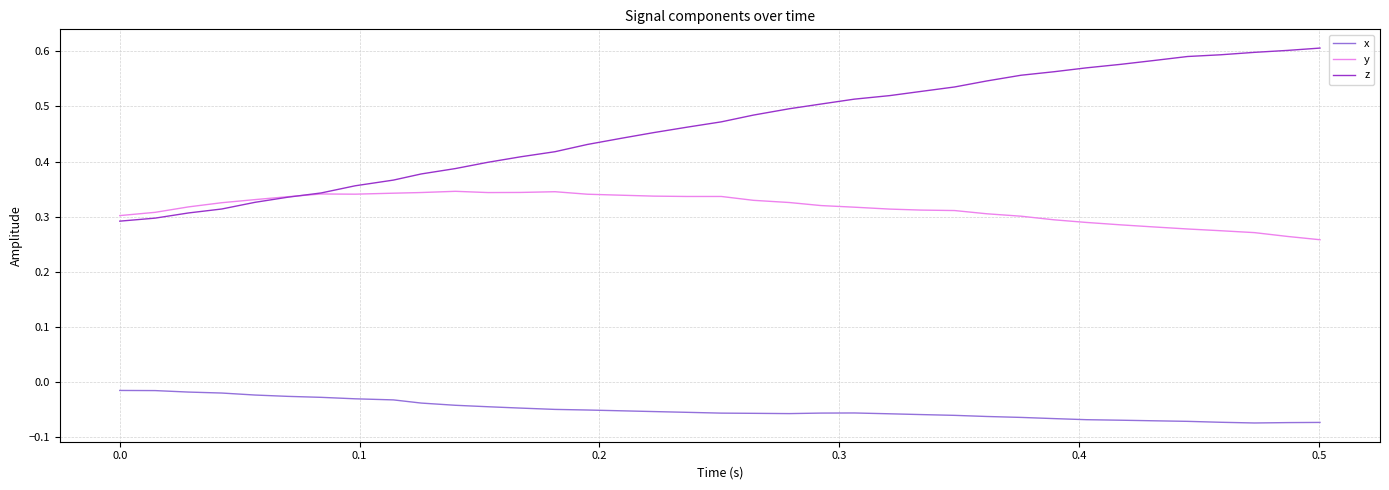

Rank the series by their maximum value, from highest to lowest.

z, y, x